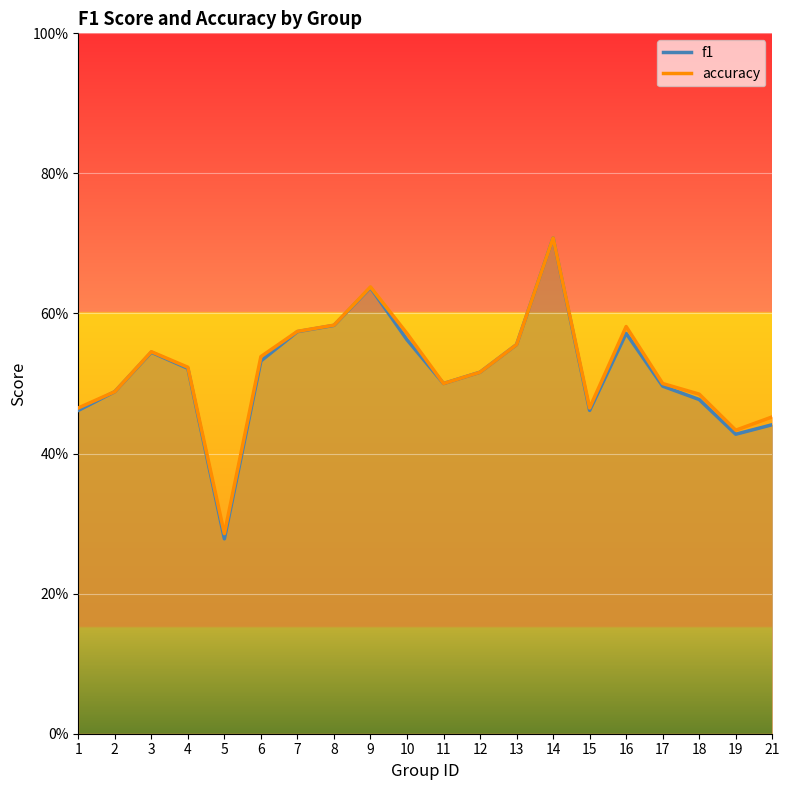

Where is accuracy nearest to the value 0?

5